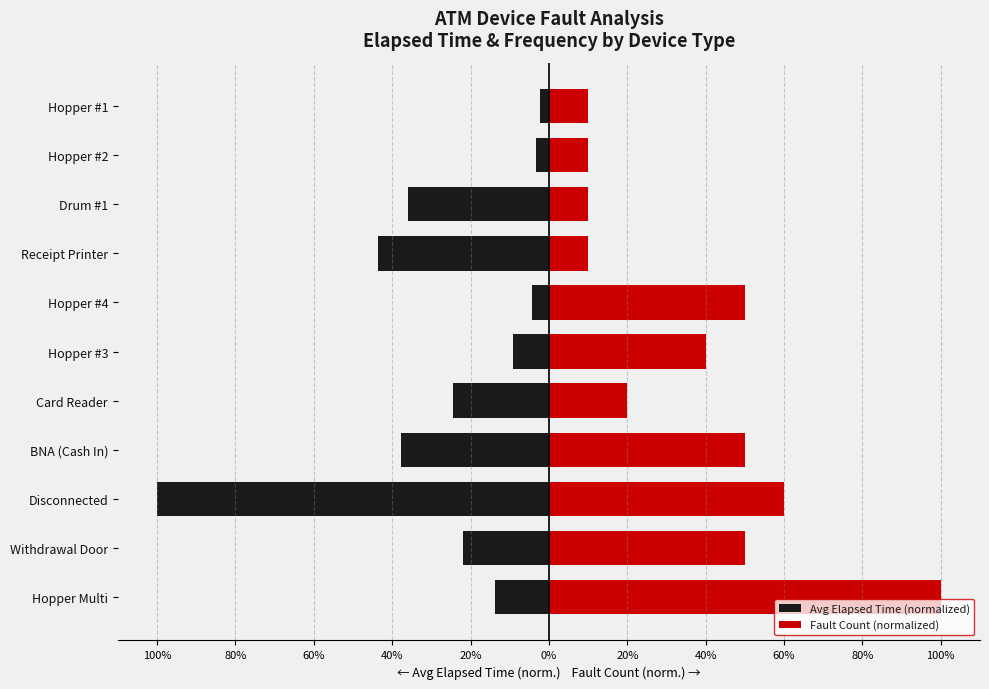

True or false: Avg Elapsed Time (normalized) has a value of -35.9 at Drum #1.

True